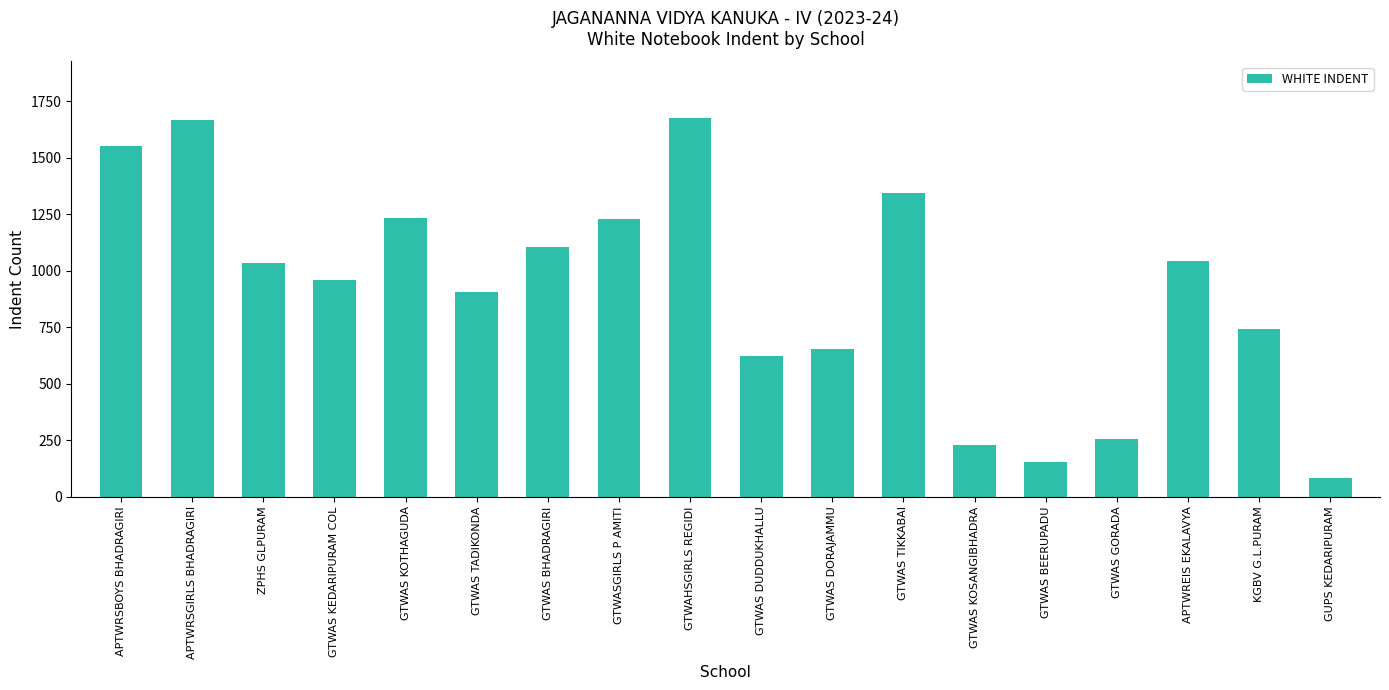

What is the difference between the values at GTWAS KEDARIPURAM COL and APTWRSGIRLS BHADRAGIRI?

706